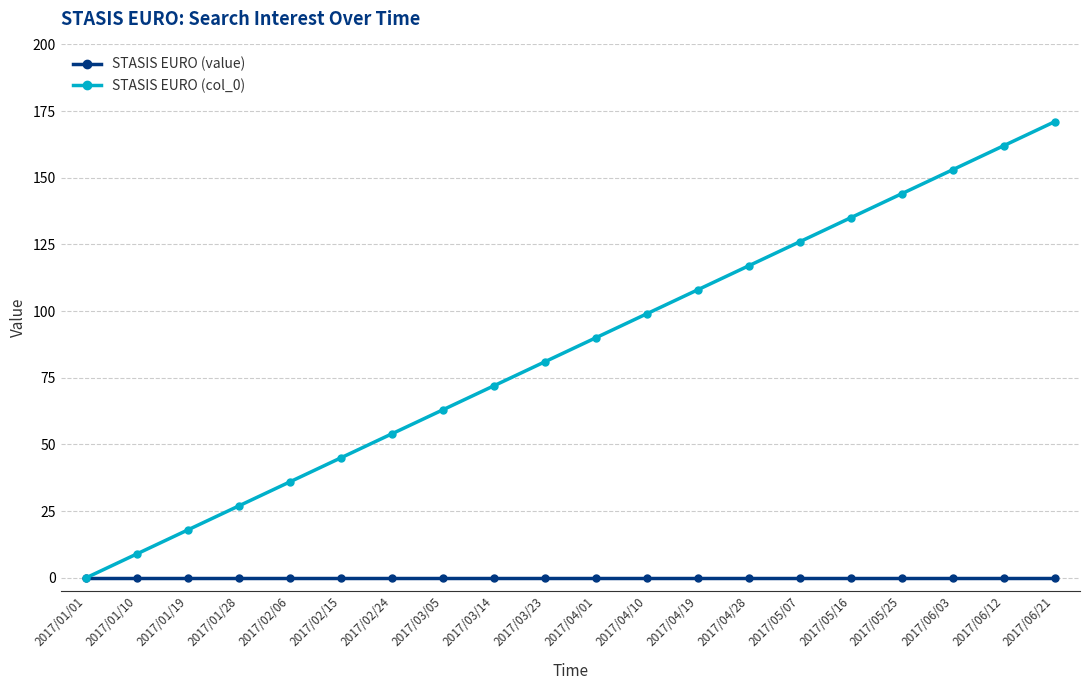

Which series changed the most between 2017/01/28 and 2017/04/01?

STASIS EURO (col_0)